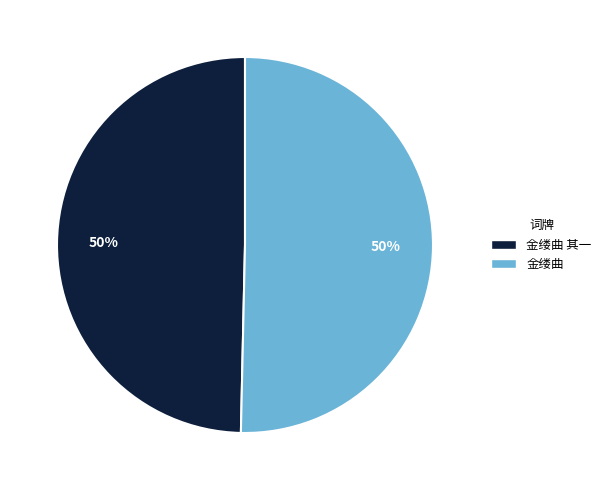

To the nearest percent, what is the average slice percentage?

50%